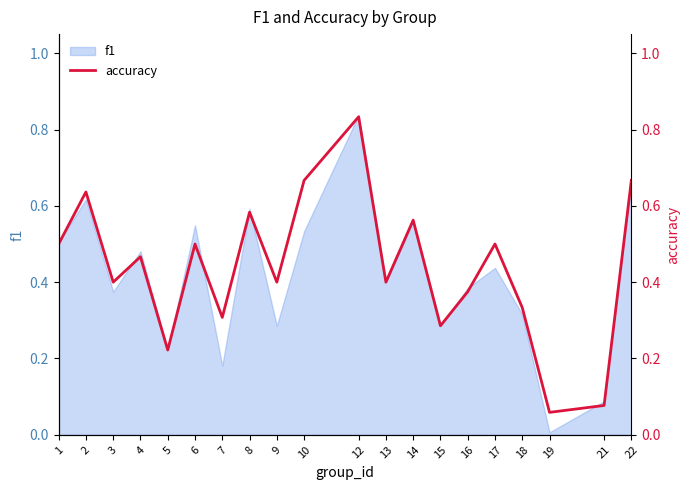

Which category has the highest value in the f1 series?

12